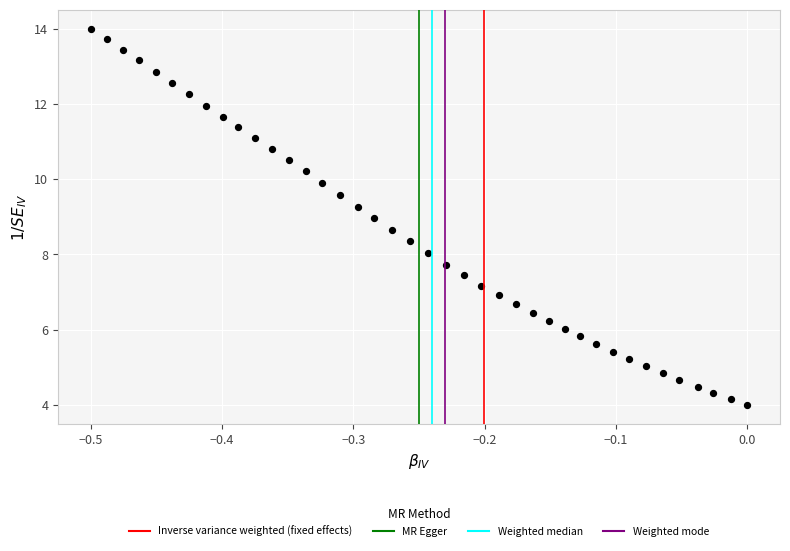

How many points are shown in the scatter plot?

40